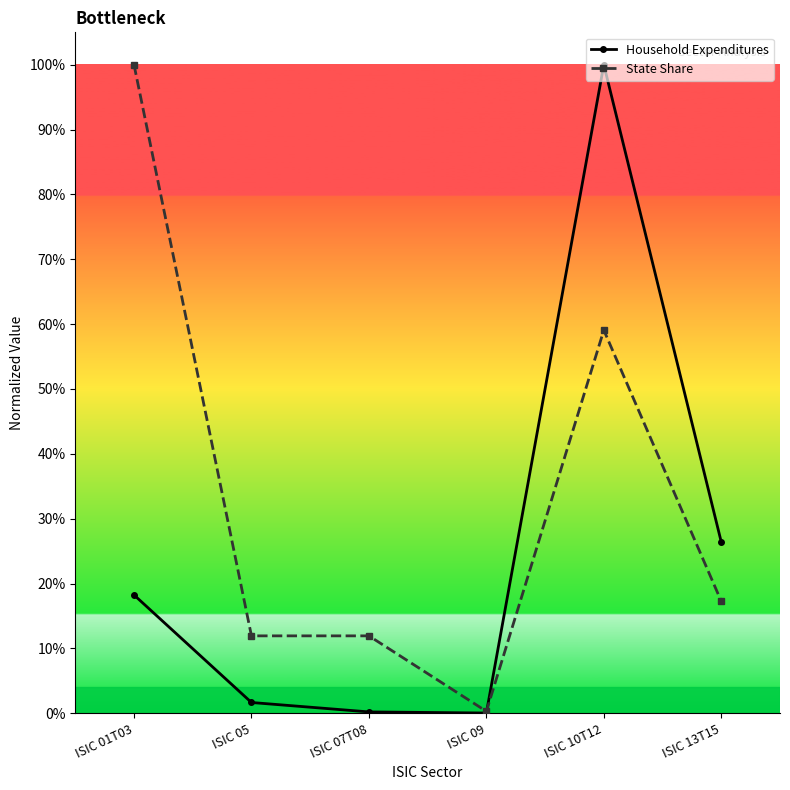

What are all the series names shown in the legend?

Household Expenditures, State Share